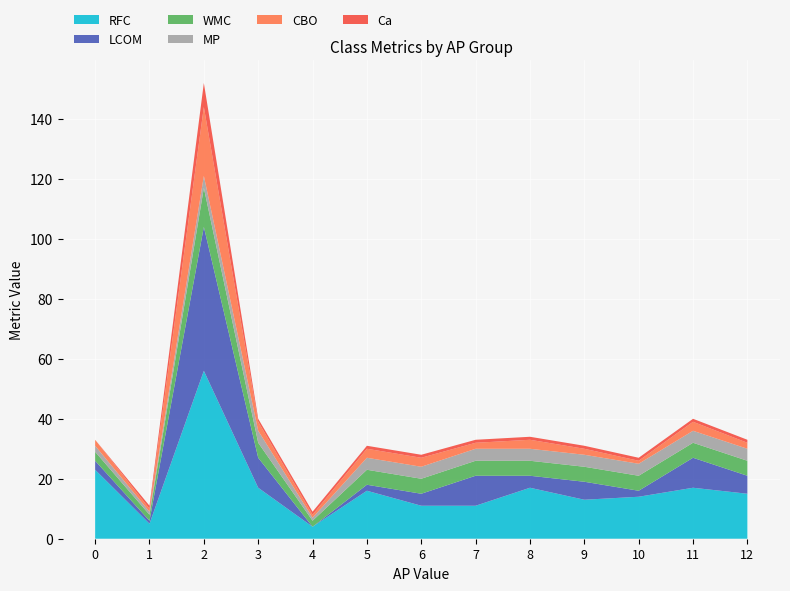

Reading right to left, extract all data points from this chart.

RFC: 15	17	14	13	17	11	11	16	4	17	56	5	23
LCOM: 6	10	2	6	4	10	4	2	0	10	48	1	3
WMC: 5	5	5	5	5	5	5	5	2	5	13	2	3
MP: 4	4	4	4	4	4	4	4	1	4	4	1	2
CBO: 2	3	1	2	3	2	3	3	1	3	23	1	2
Ca: 1	1	1	1	1	1	1	1	1	1	8	1	0